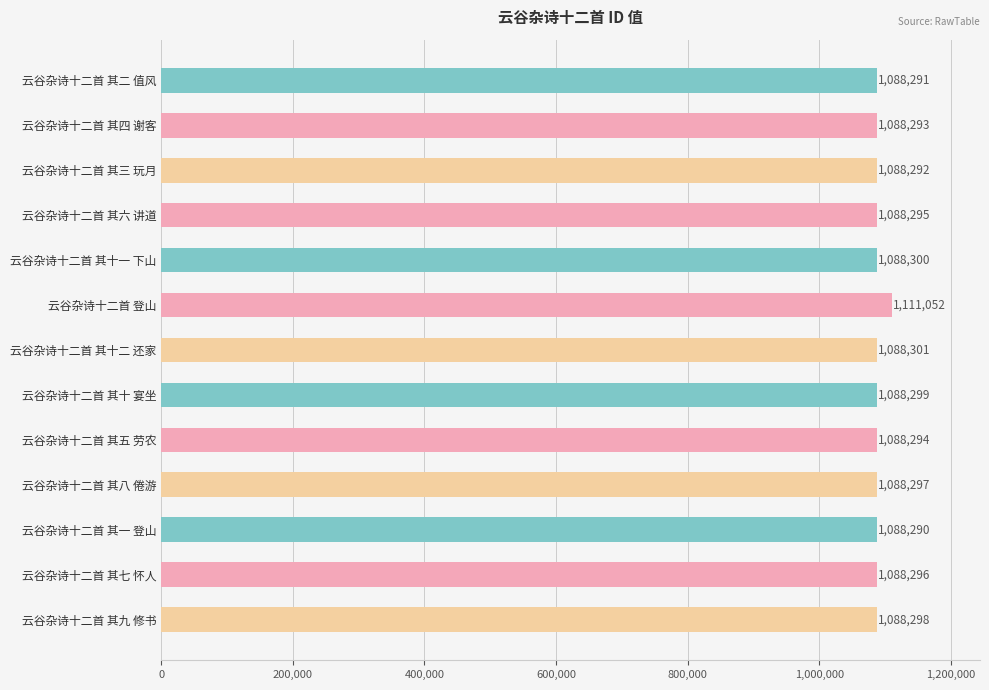

Rank the categories by value from highest to lowest.

云谷杂诗十二首 登山, 云谷杂诗十二首 其十二 还家, 云谷杂诗十二首 其十一 下山, 云谷杂诗十二首 其十 宴坐, 云谷杂诗十二首 其九 修书, 云谷杂诗十二首 其八 倦游, 云谷杂诗十二首 其七 怀人, 云谷杂诗十二首 其六 讲道, 云谷杂诗十二首 其五 劳农, 云谷杂诗十二首 其四 谢客, 云谷杂诗十二首 其三 玩月, 云谷杂诗十二首 其二 值风, 云谷杂诗十二首 其一 登山